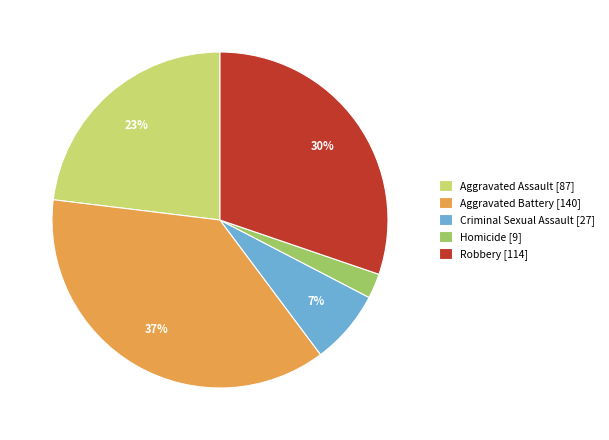

What percentage is the Aggravated Assault slice, to the nearest percent?

23%